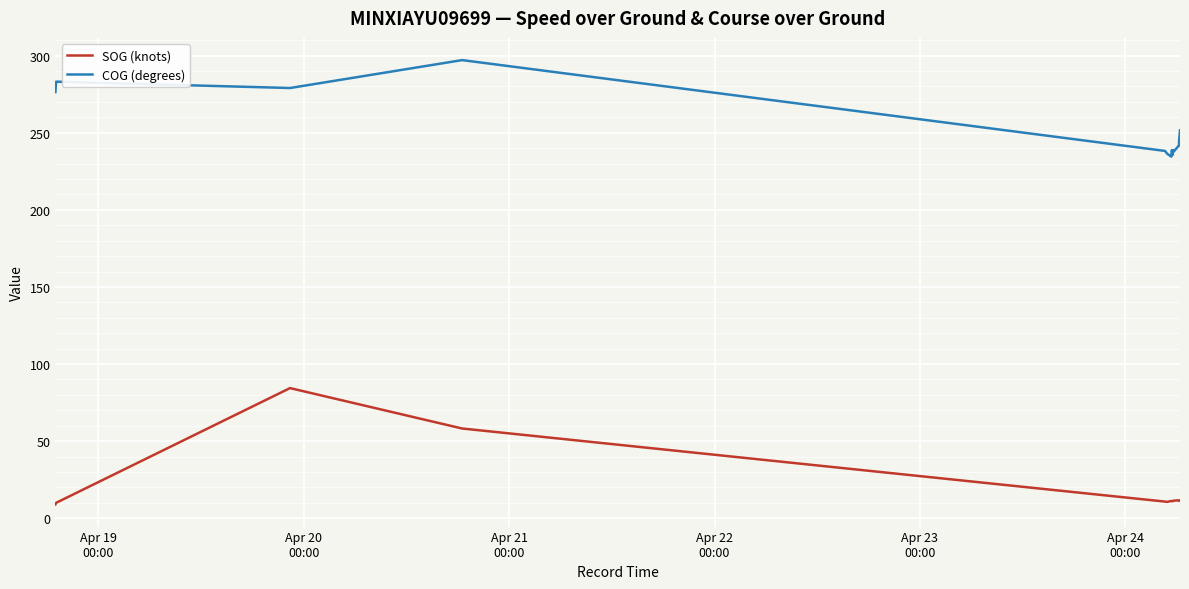

What is the lowest value of the SOG (knots) series?

9.0